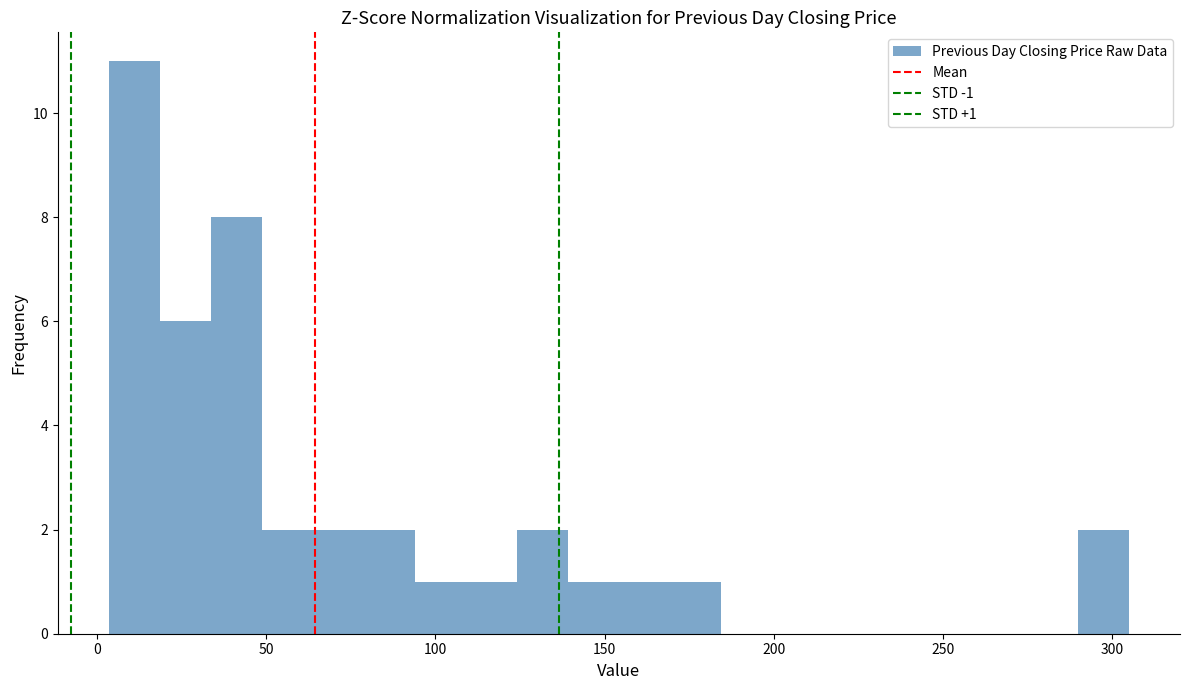

Read against the x-axis, roughly where is the centre of the tallest bar?

10